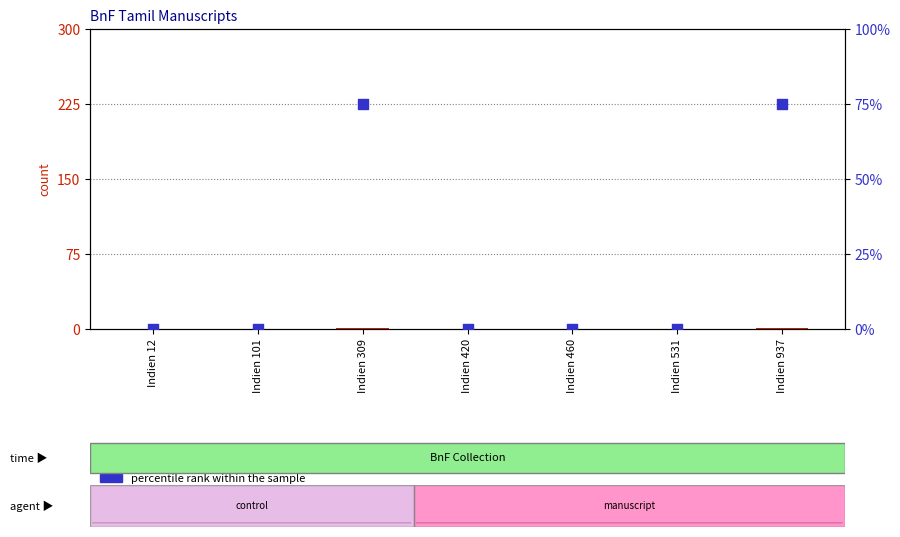

What are all the series names shown in the legend?

count, percentile rank within the sample